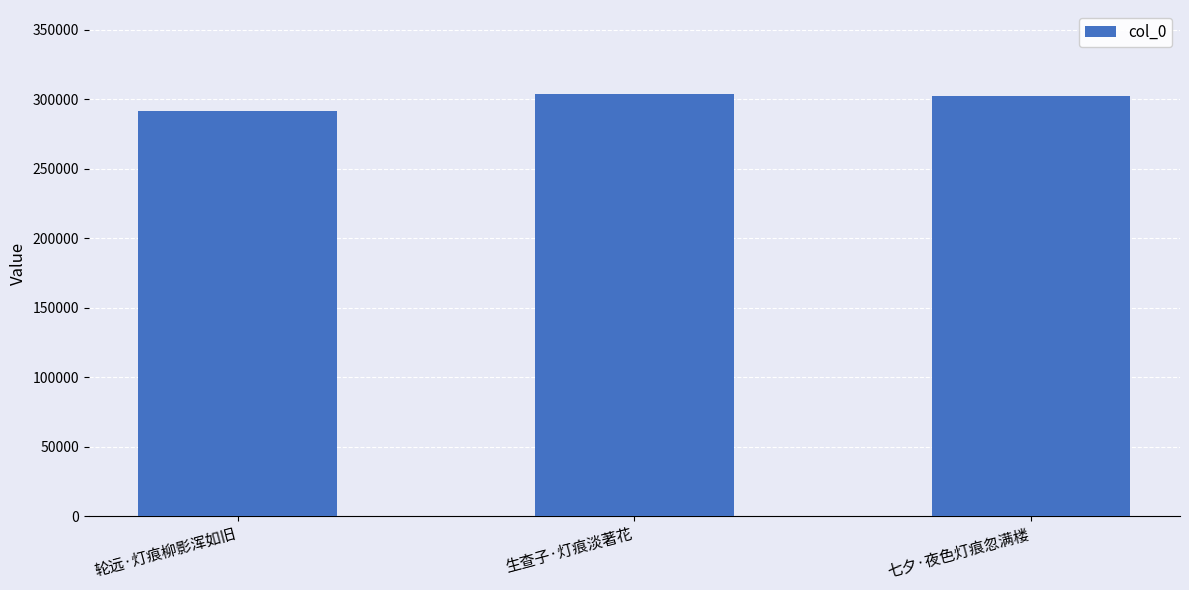

What is the average value?

299168